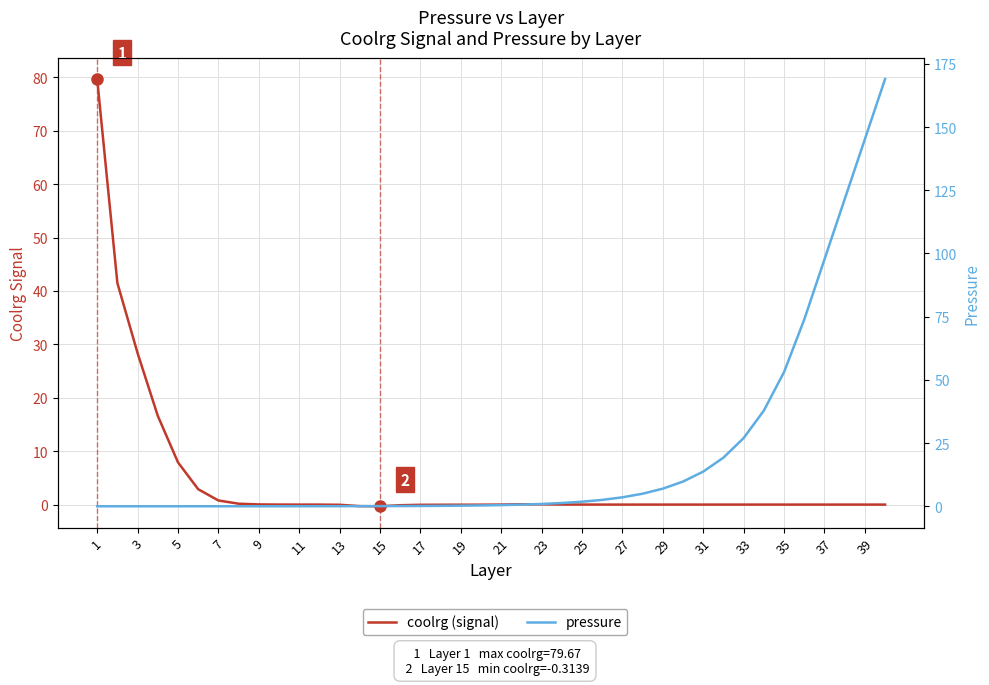

True or false: pressure has more than 1 interior local peaks.

False